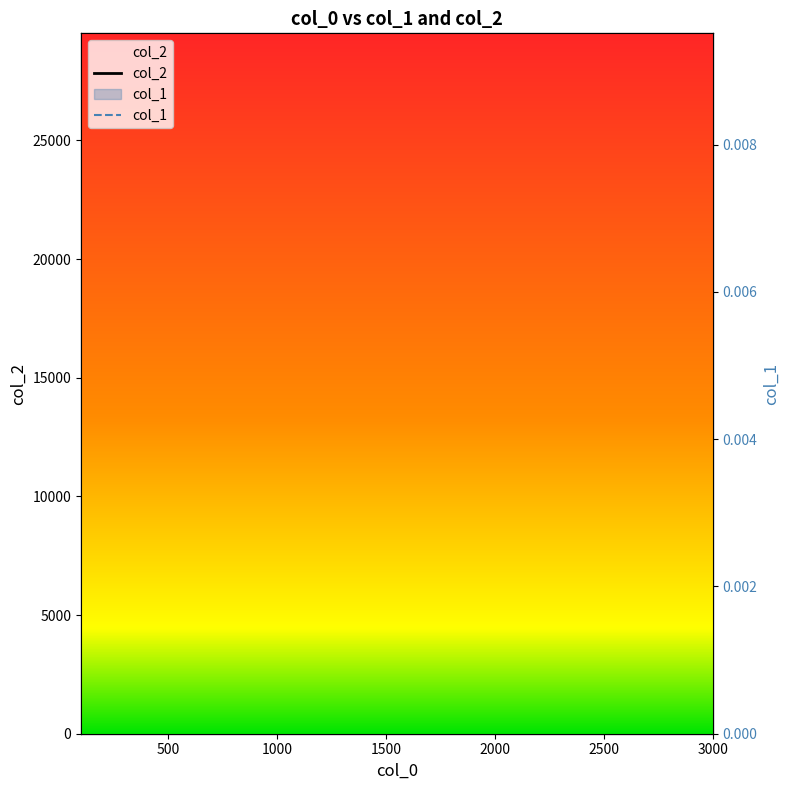

Reading left to right, list all the values displayed in this chart.

col_2: 549.0	1269.0	2084.0	2915.0	3829.0	4603.0	5767.0	6471.0	7823.0	8217.0	9262.0	10488.0	11177.0	12198.0	14126.0	14225.0	15254.0	16340.0	17765.0	18329.0	19436.0	20558.0	21407.0	22513.0	24395.0	24686.0	25725.0	26996.0	28109.0	29513.0
col_1: 0.0	0.0	0.0	0.0	0.0	0.0	0.0	0.0	0.0	0.0	0.0	0.0	0.0	0.0	0.0	0.0	0.0	0.0	0.0	0.0	0.0	0.0	0.0	0.0	0.0	0.0	0.0	0.0	0.0	0.0